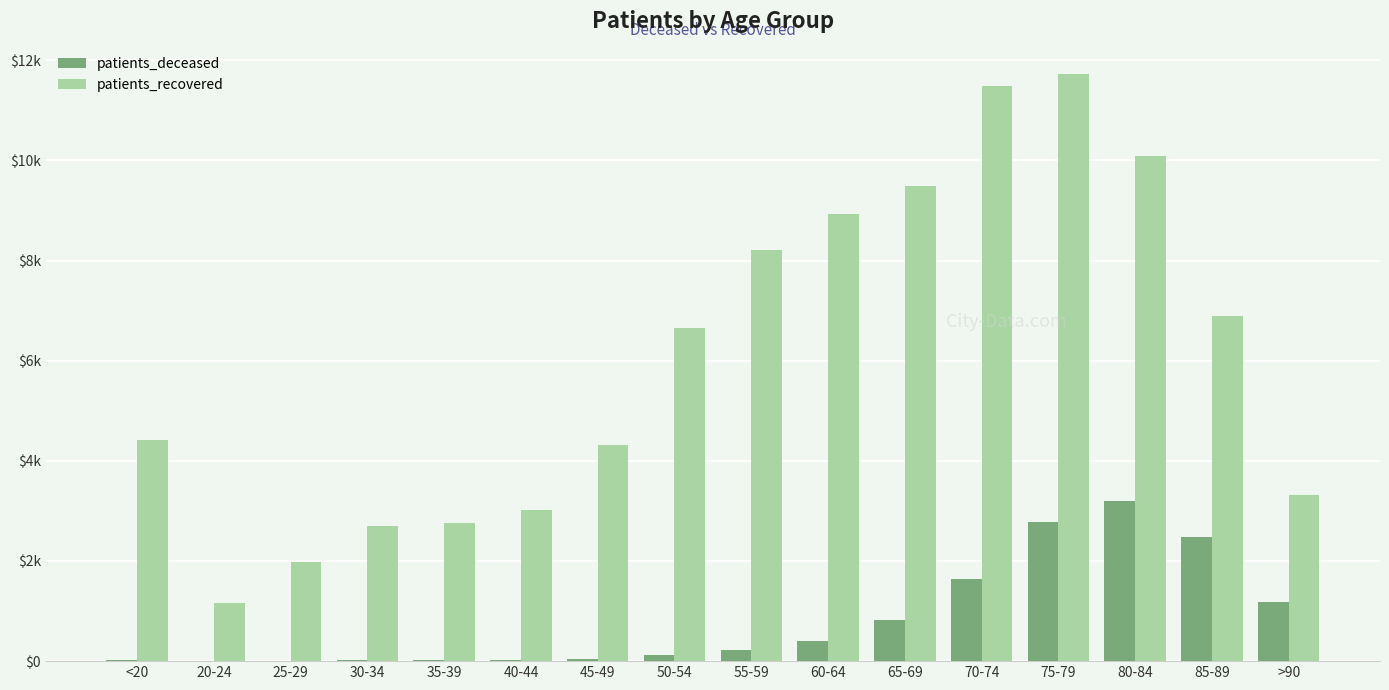

Which category has the highest value in the patients_recovered series?

75-79